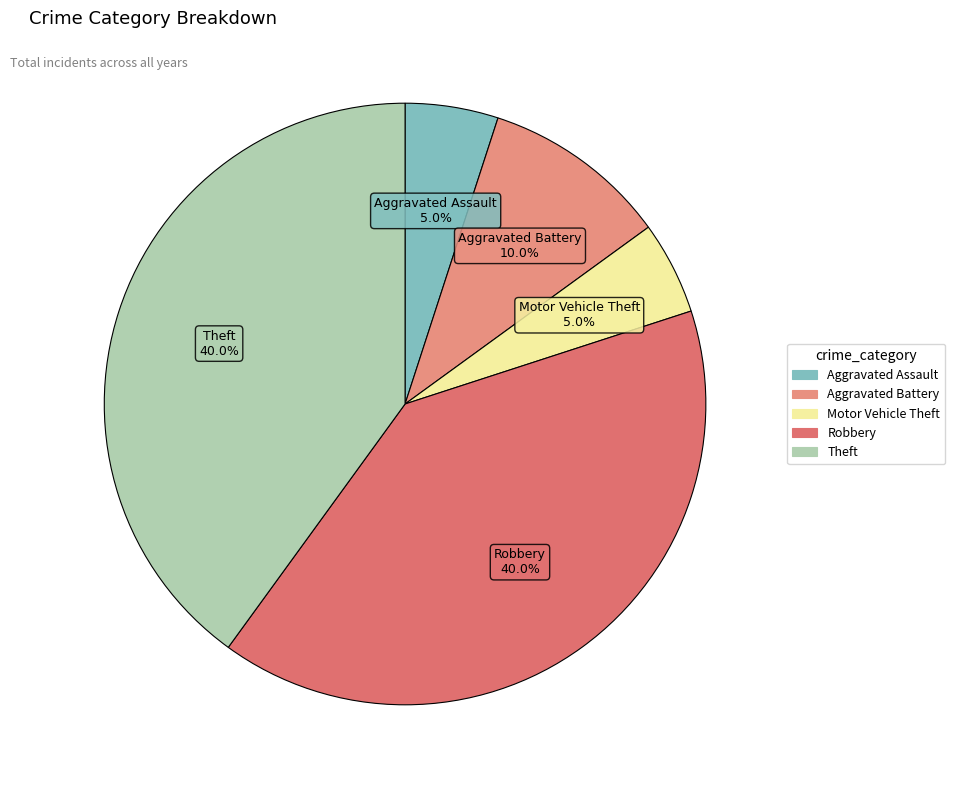

Is the sum of Aggravated Battery and Aggravated Assault greater than half?

No